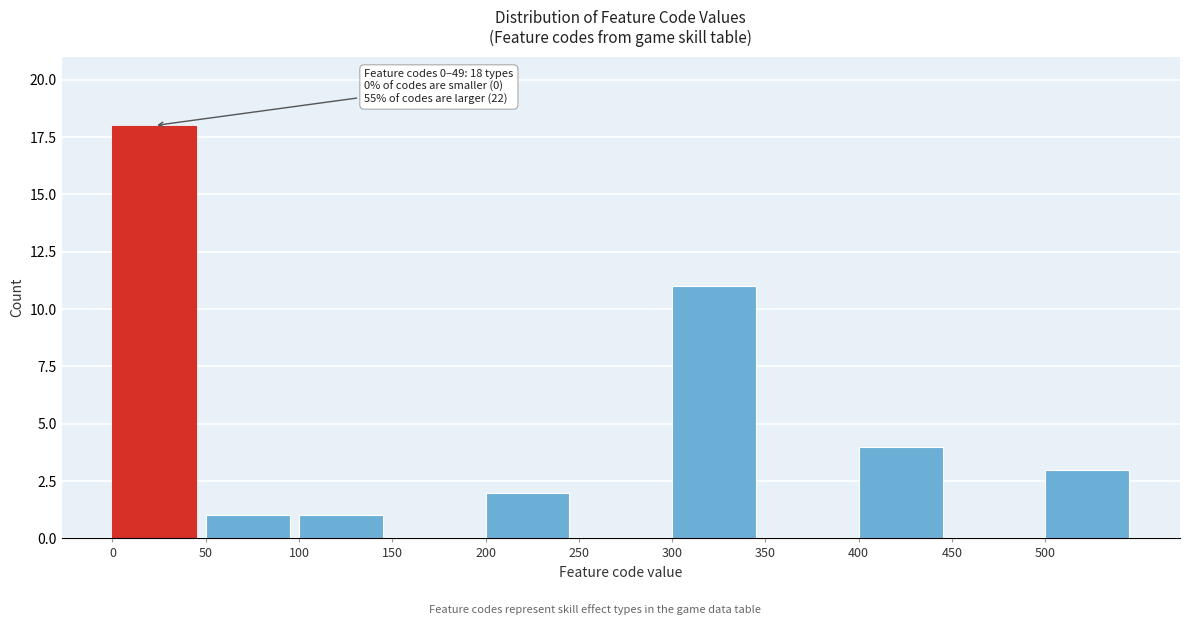

Reading left to right, extract all data points from this chart.

0=18	50=1	100=1	150=0	200=2	250=0	300=11	350=0	400=4	450=0	500=3